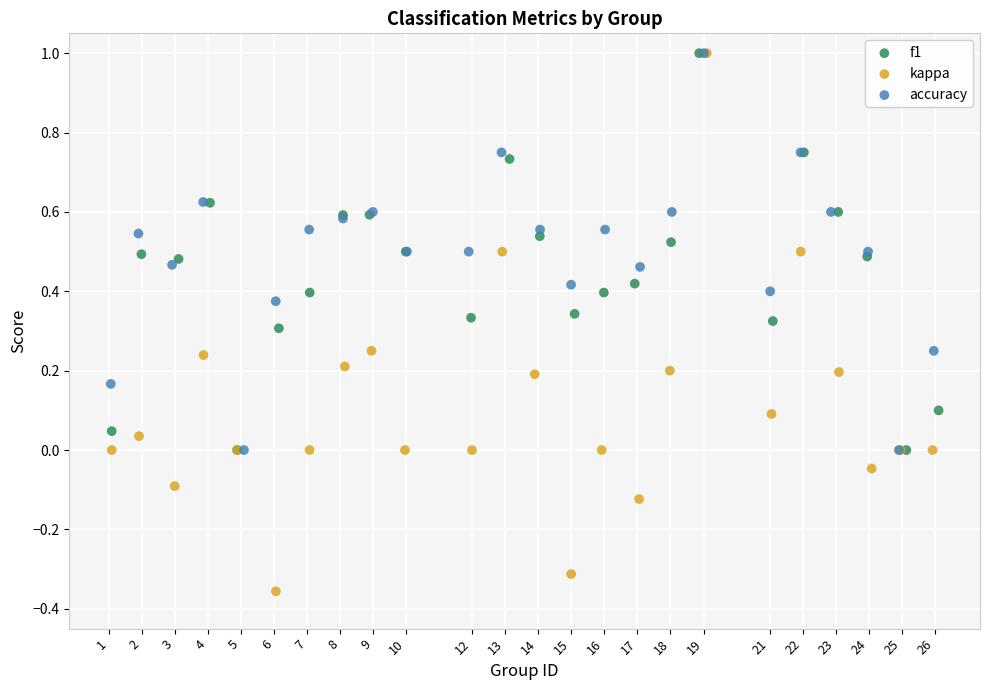

Which series reaches the minimum Y coordinate?

kappa